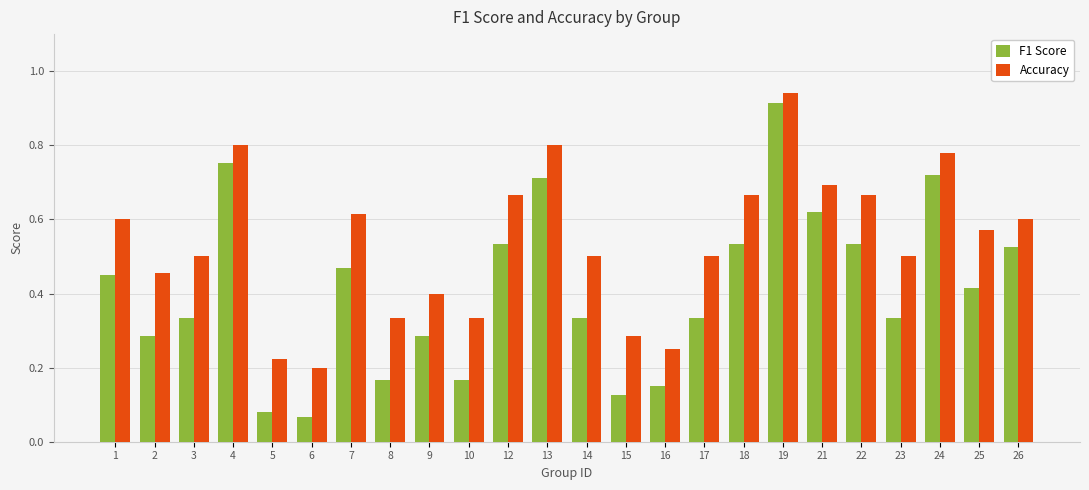

Rank the series by their maximum value, from lowest to highest.

F1 Score, Accuracy